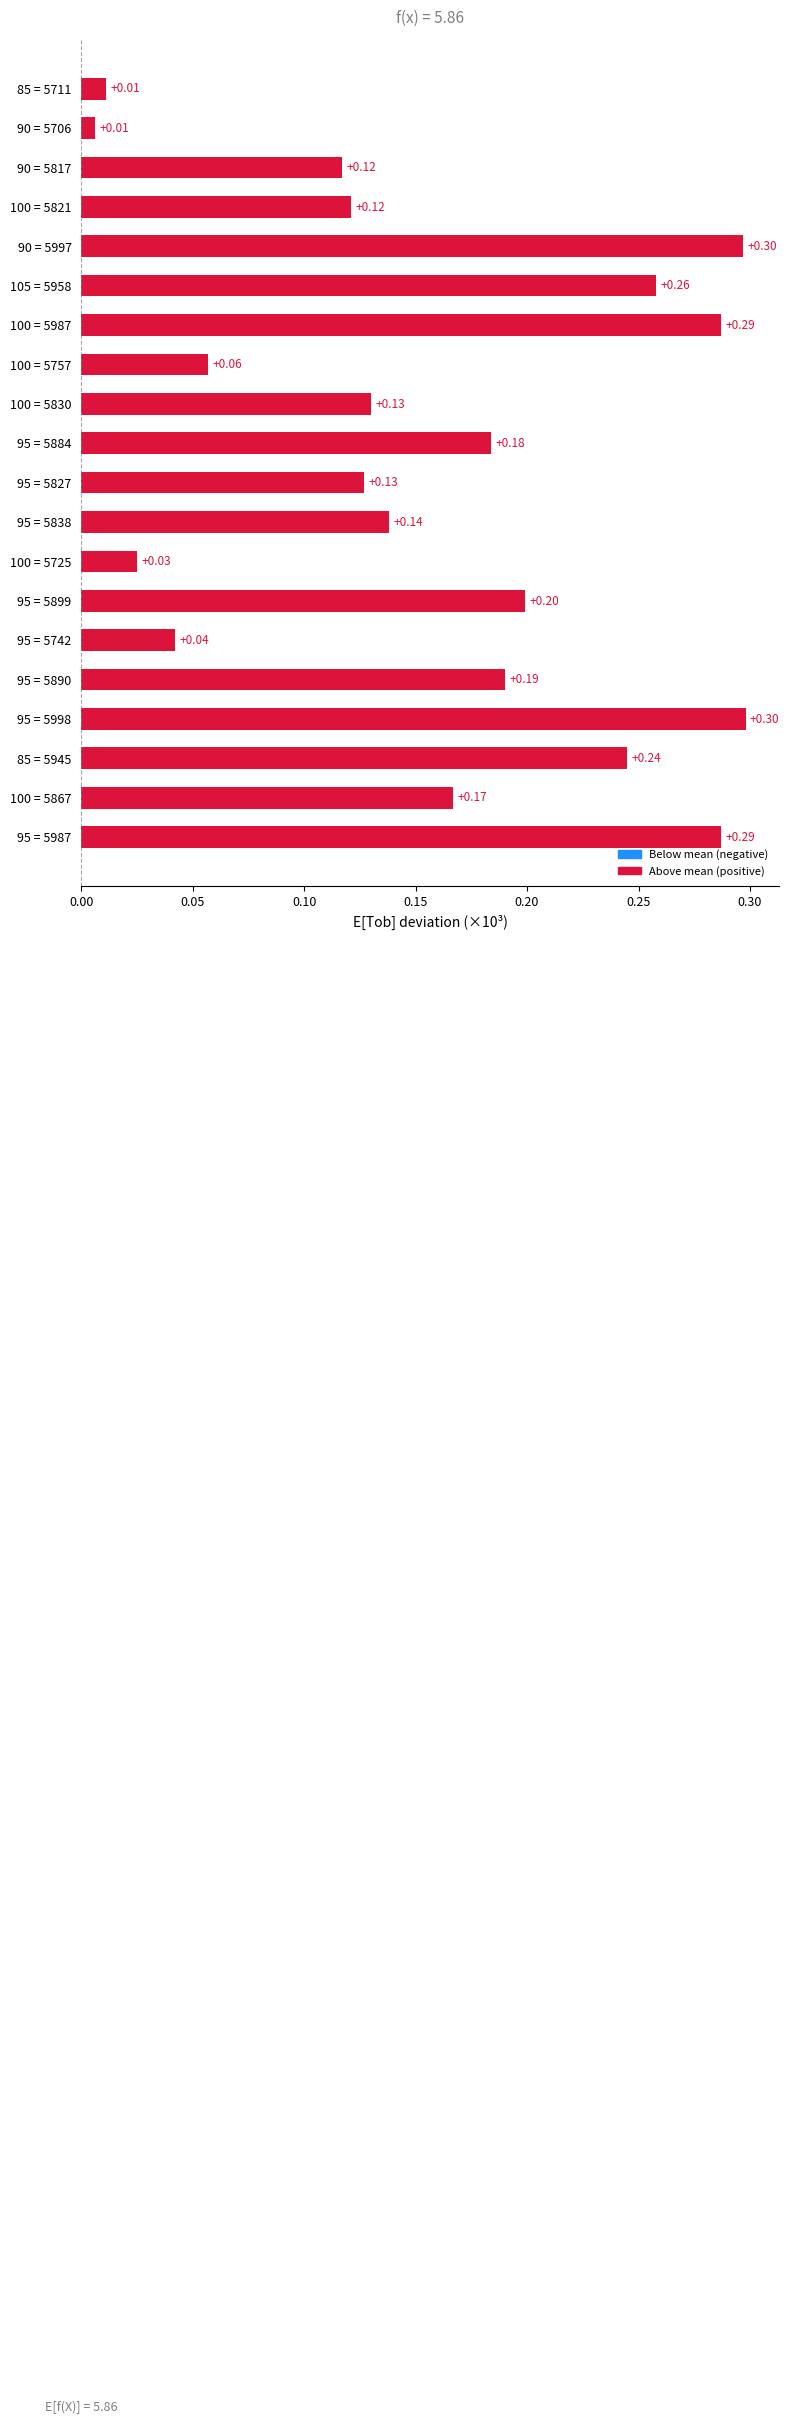

Which has a higher value, 90 = 5706 or 105 = 5958?

105 = 5958